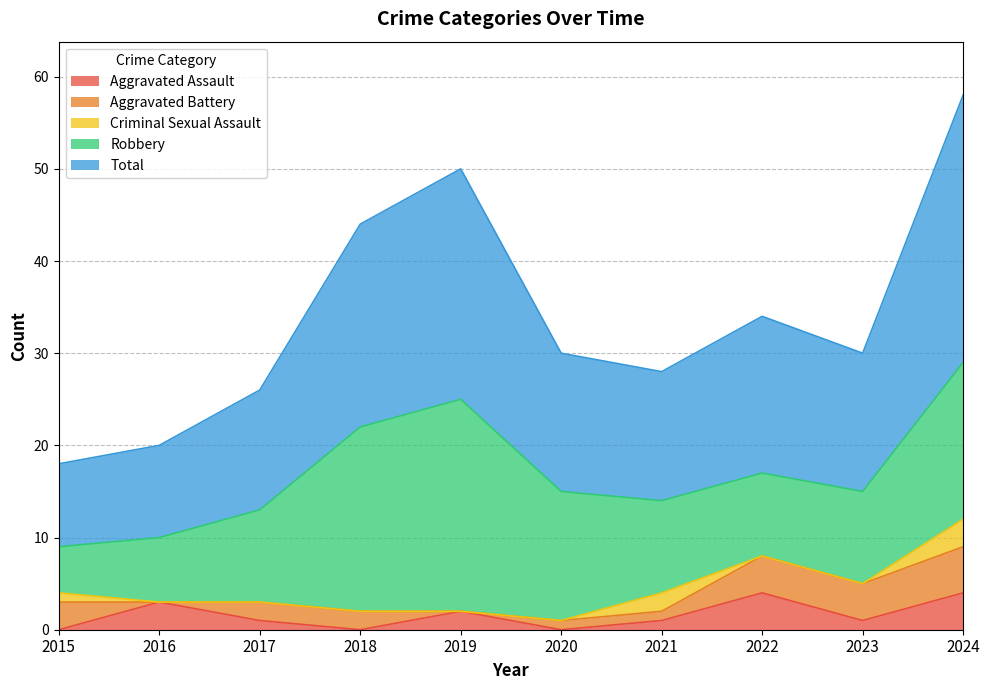

Where does the Aggravated Battery series first go above 2?

2015